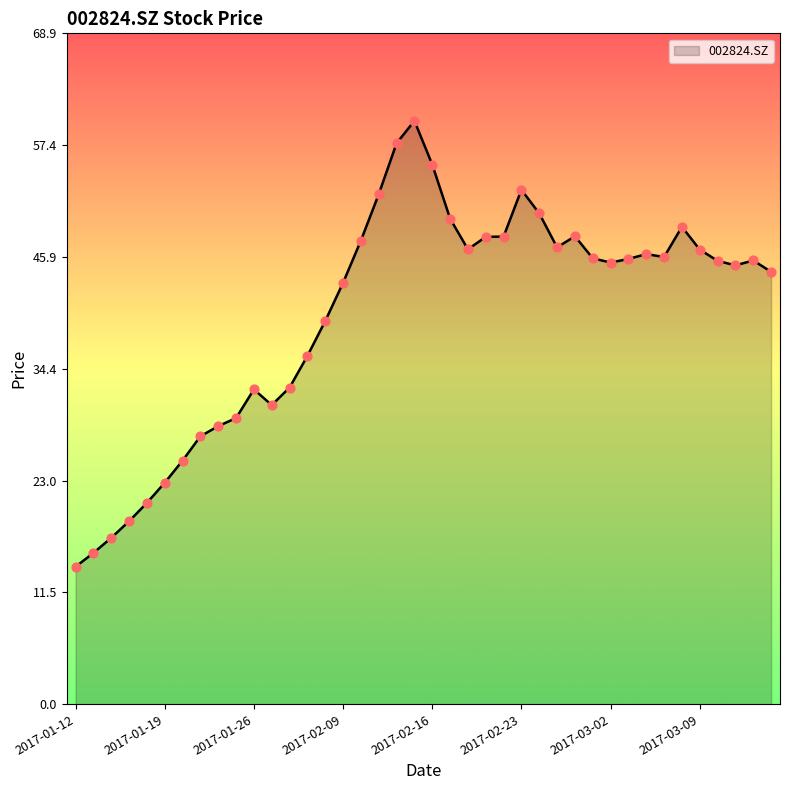

What is the difference between the maximum and minimum values?

45.8